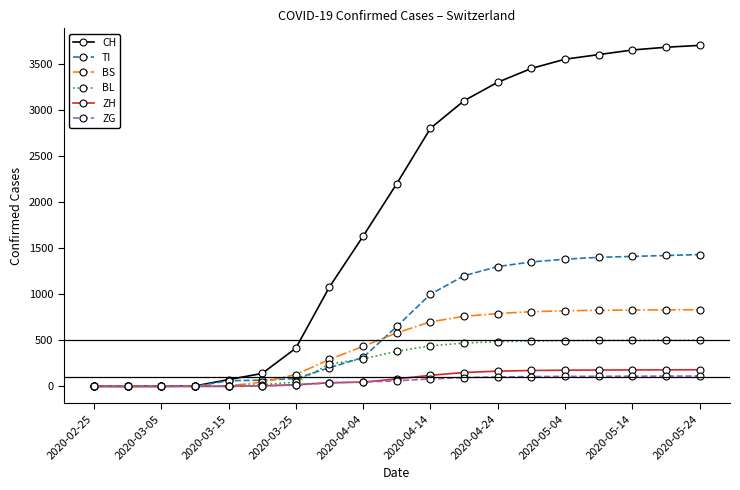

Does the chart display data point markers on the line(s)?

Yes